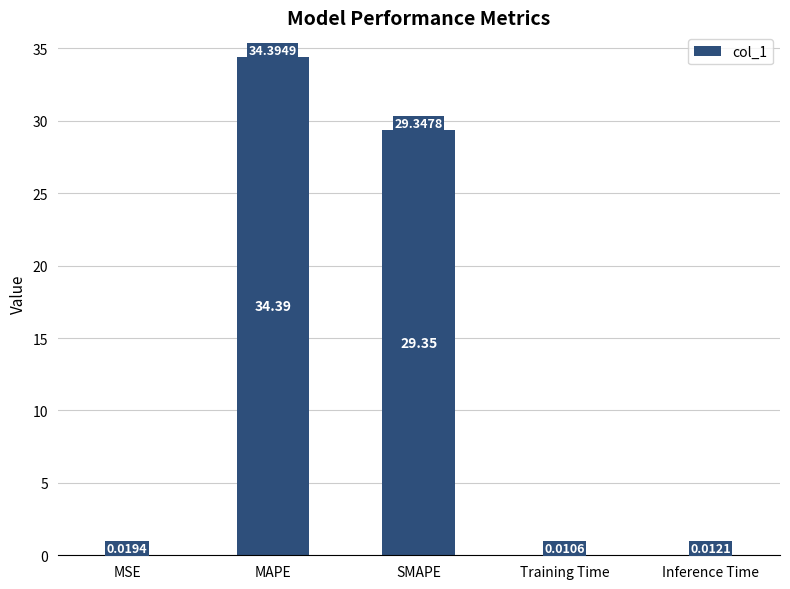

Are the bars horizontal?

No